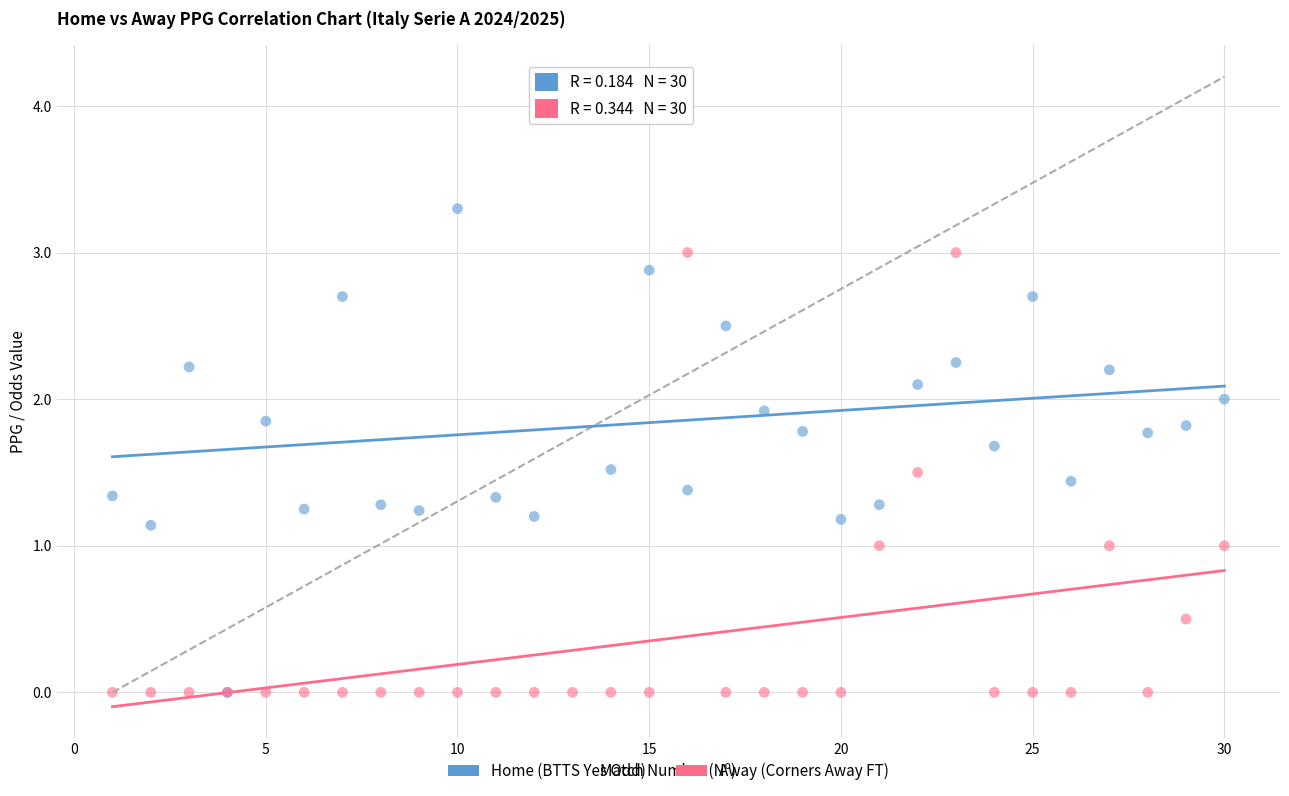

What are all the series names shown in the legend?

Home (BTTS Yes Odd), Away (Corners Away FT)